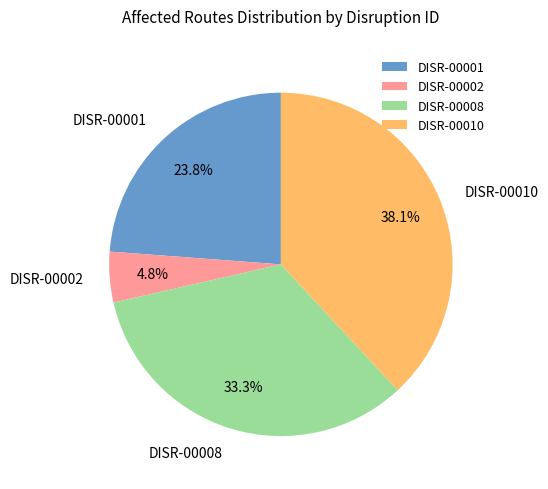

Is there a majority slice in this chart?

No